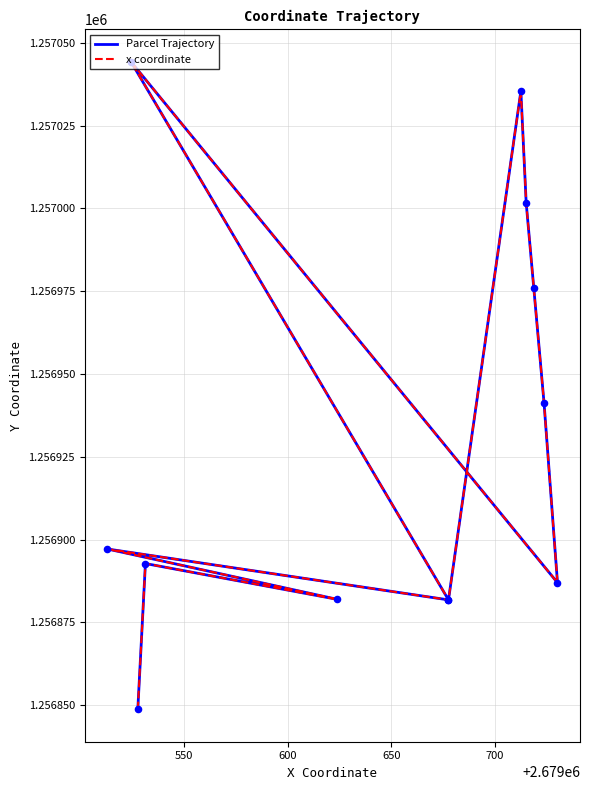

Which series reaches the minimum Y coordinate?

Parcel Trajectory